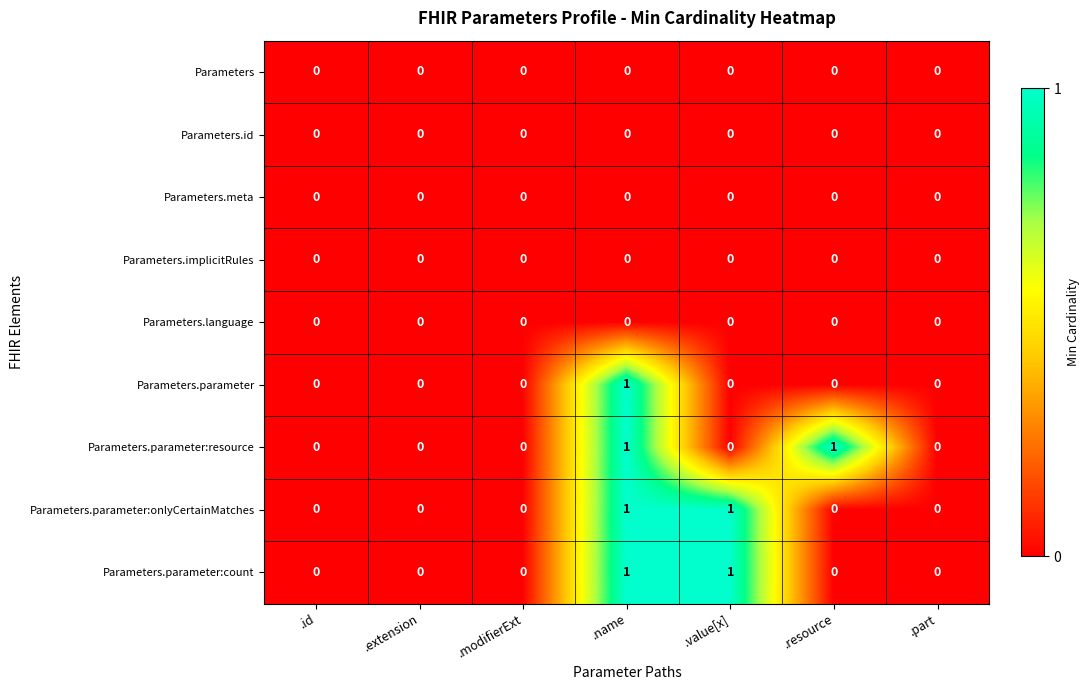

True or false: Parameters.parameter:onlyCertainMatches has a value of 0 at .resource.

True